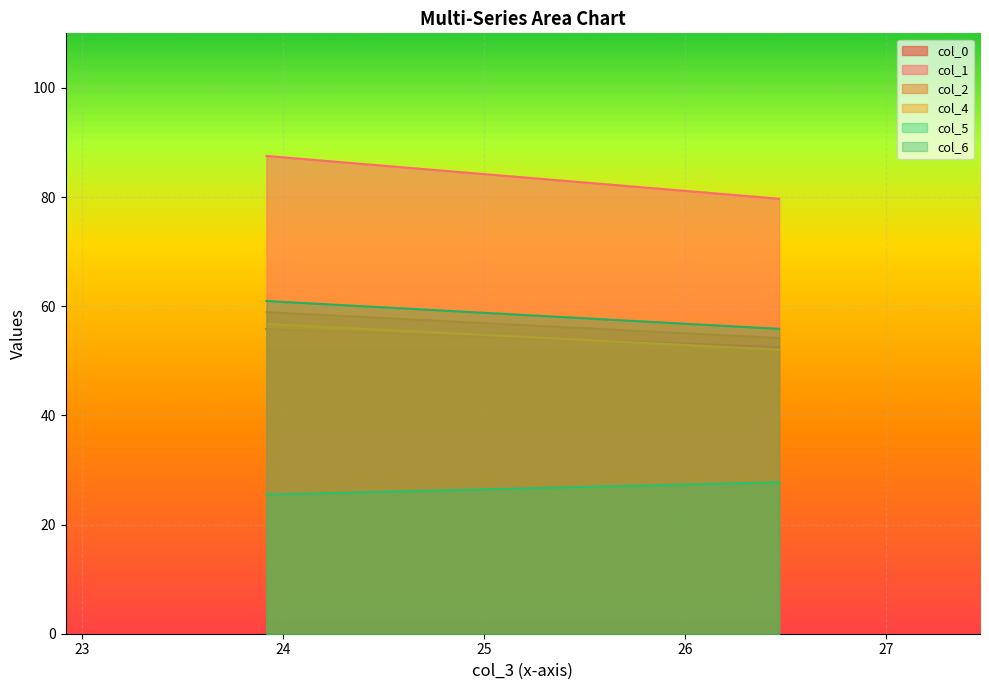

Which has a higher value, 23.91666667 or 26.46875?

23.91666667